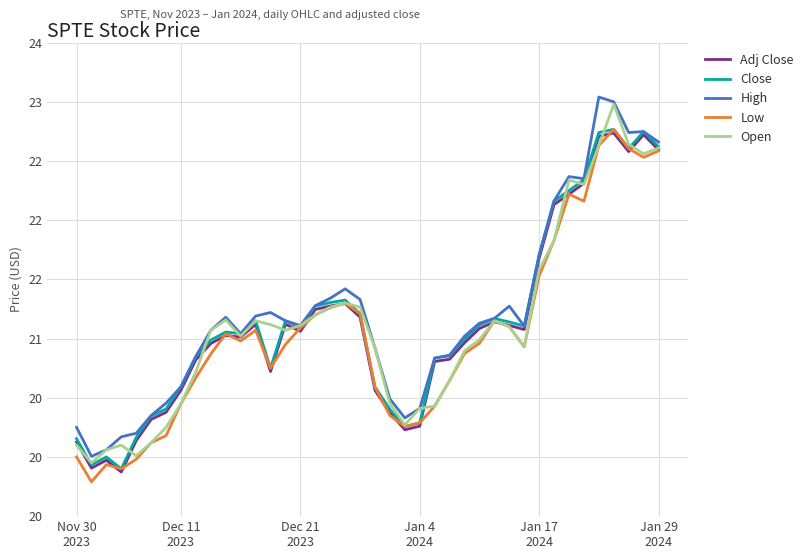

Does the chart display data point markers on the line(s)?

No